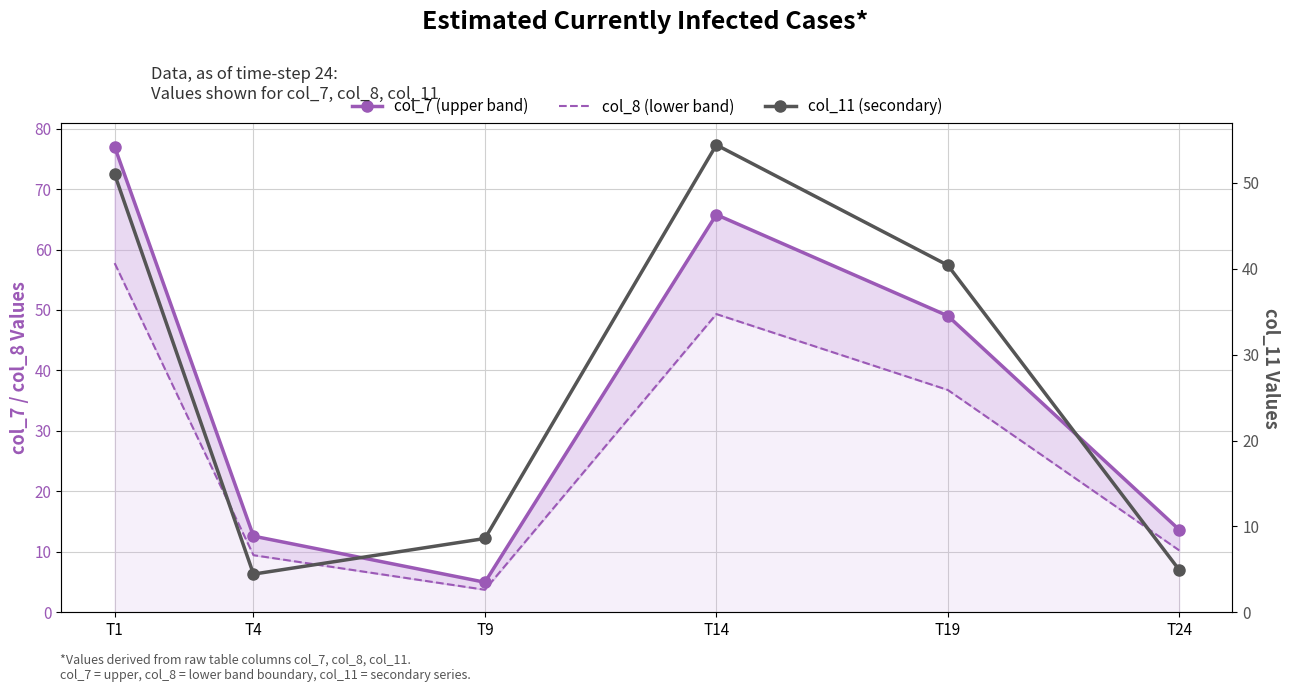

Which series changed the most between T1 and T24?

col_7 (upper band)